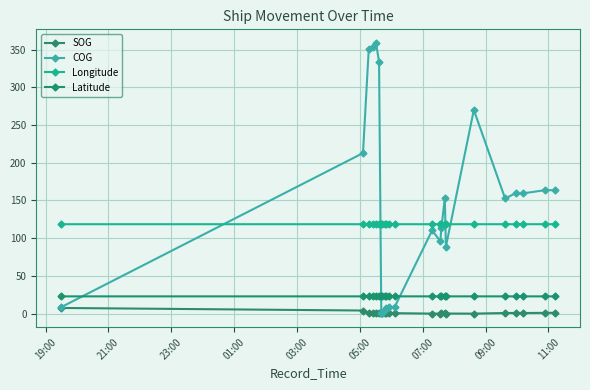

Count the number of data series in this chart.

4